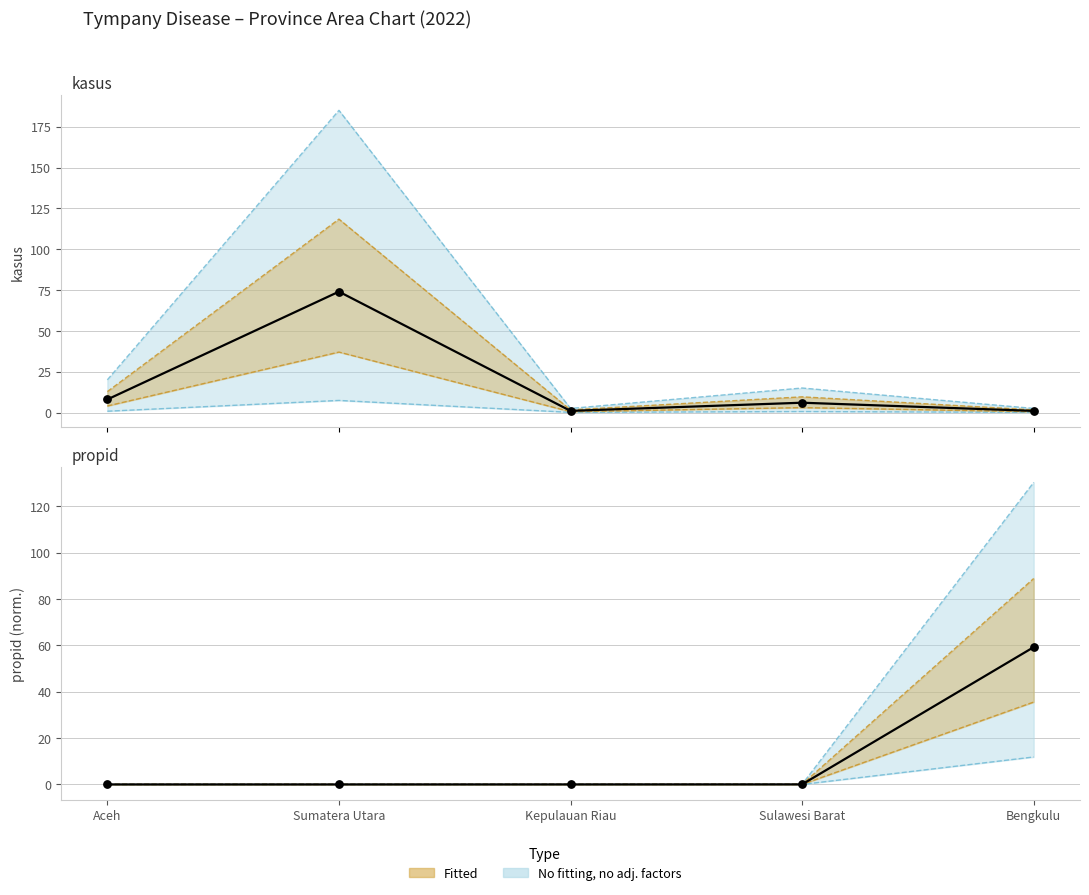

Which series has the widest spread of Y values?

kasus